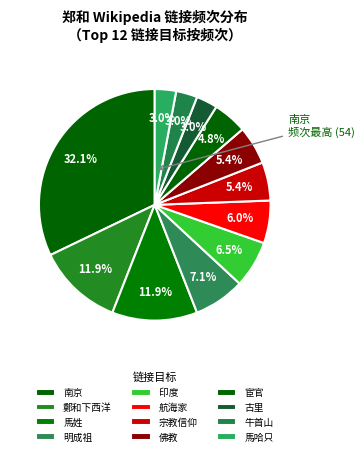

To the nearest percent, what is the difference between the largest and smallest slice percentages?

29%